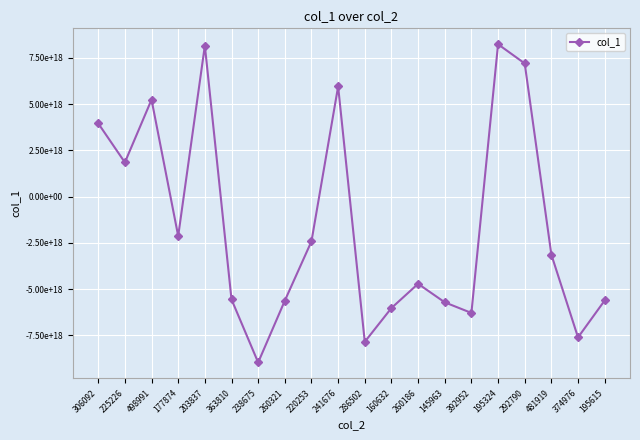

How many lines are shown in the chart?

1